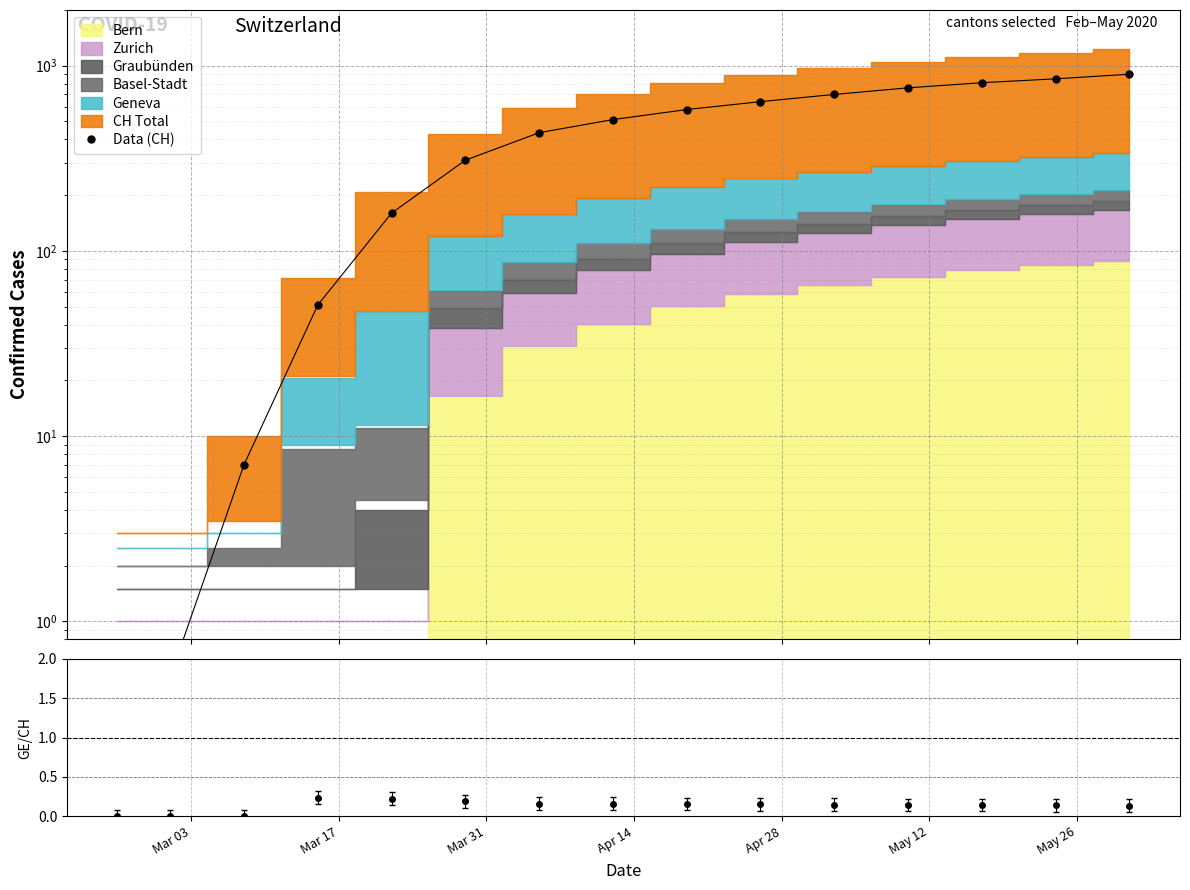

What is the greatest value displayed?

900.0